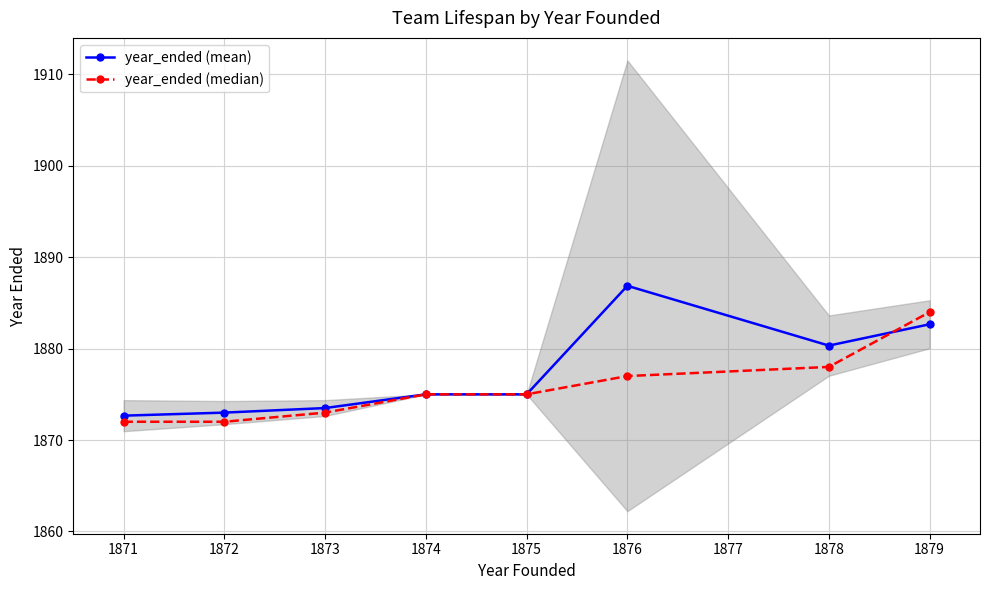

At how many categories does at least one series exceed 1872?

8